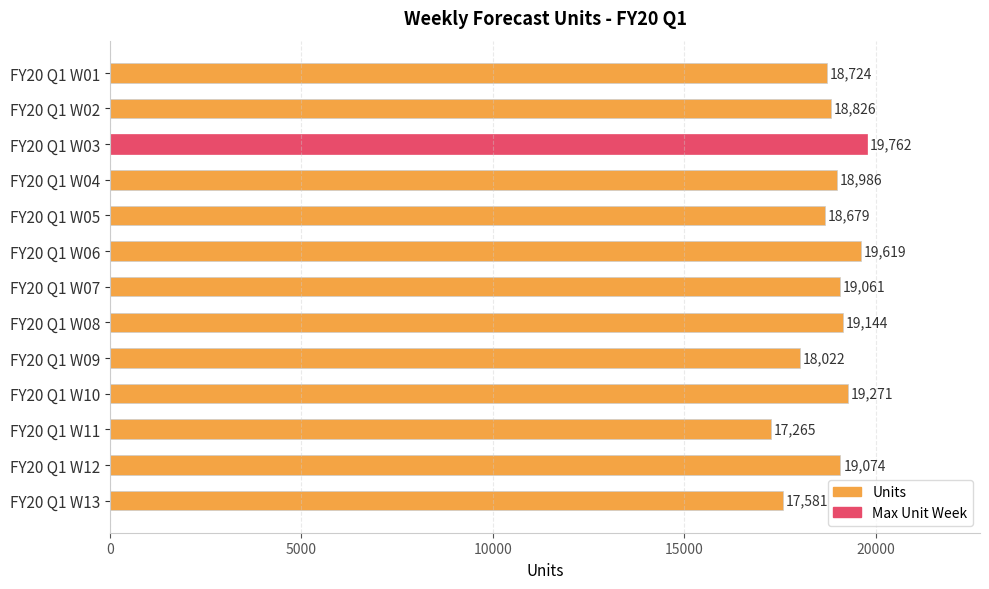

At which category does the chart reach its peak across all series?

FY20 Q1 W03